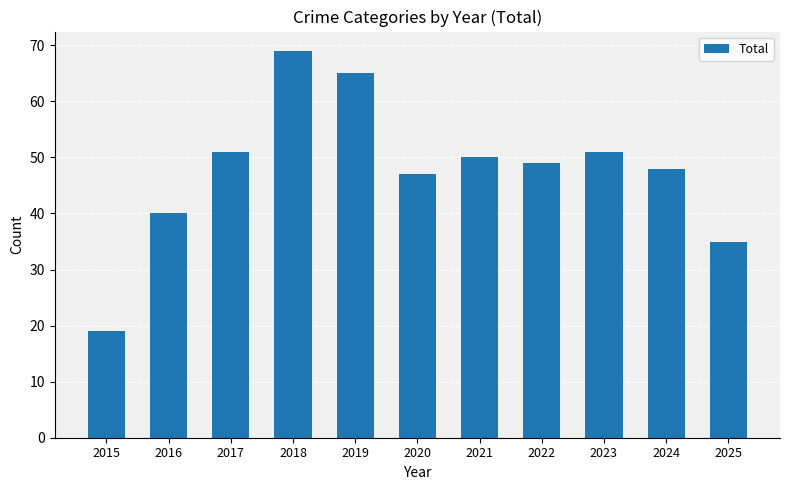

What is the change in value from 2016 to 2019?

+25